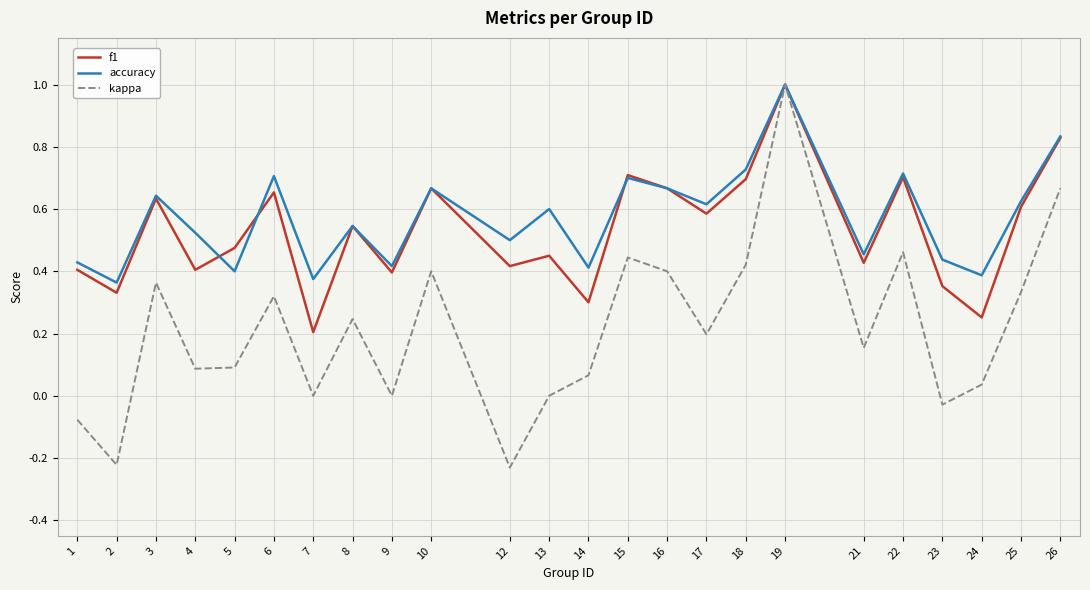

Is it true that f1 equals 0.5 at 5?

True